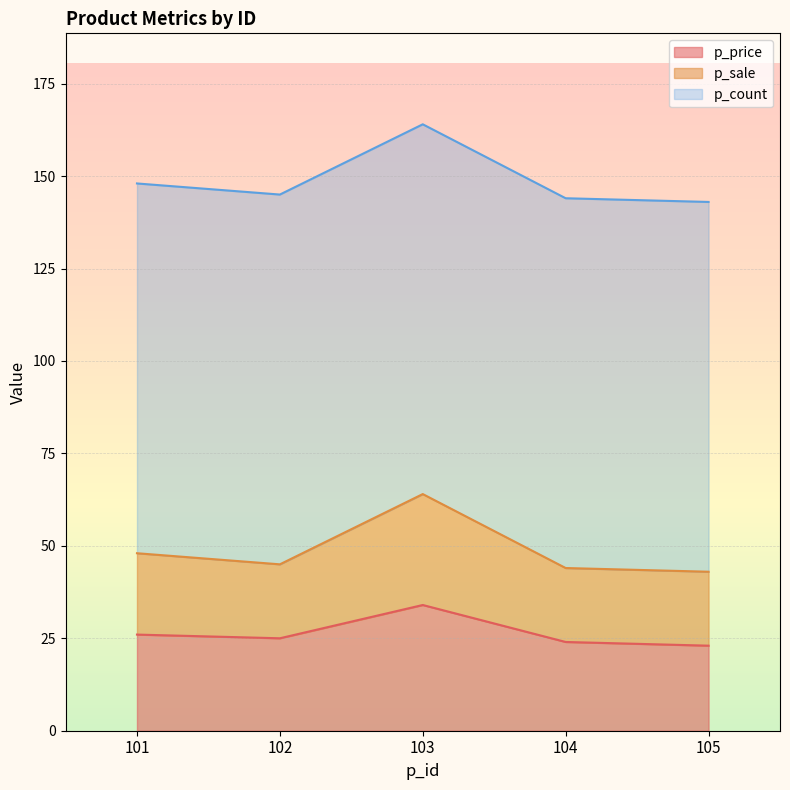

What is the difference between the second highest and minimum values in the p_sale series?

5